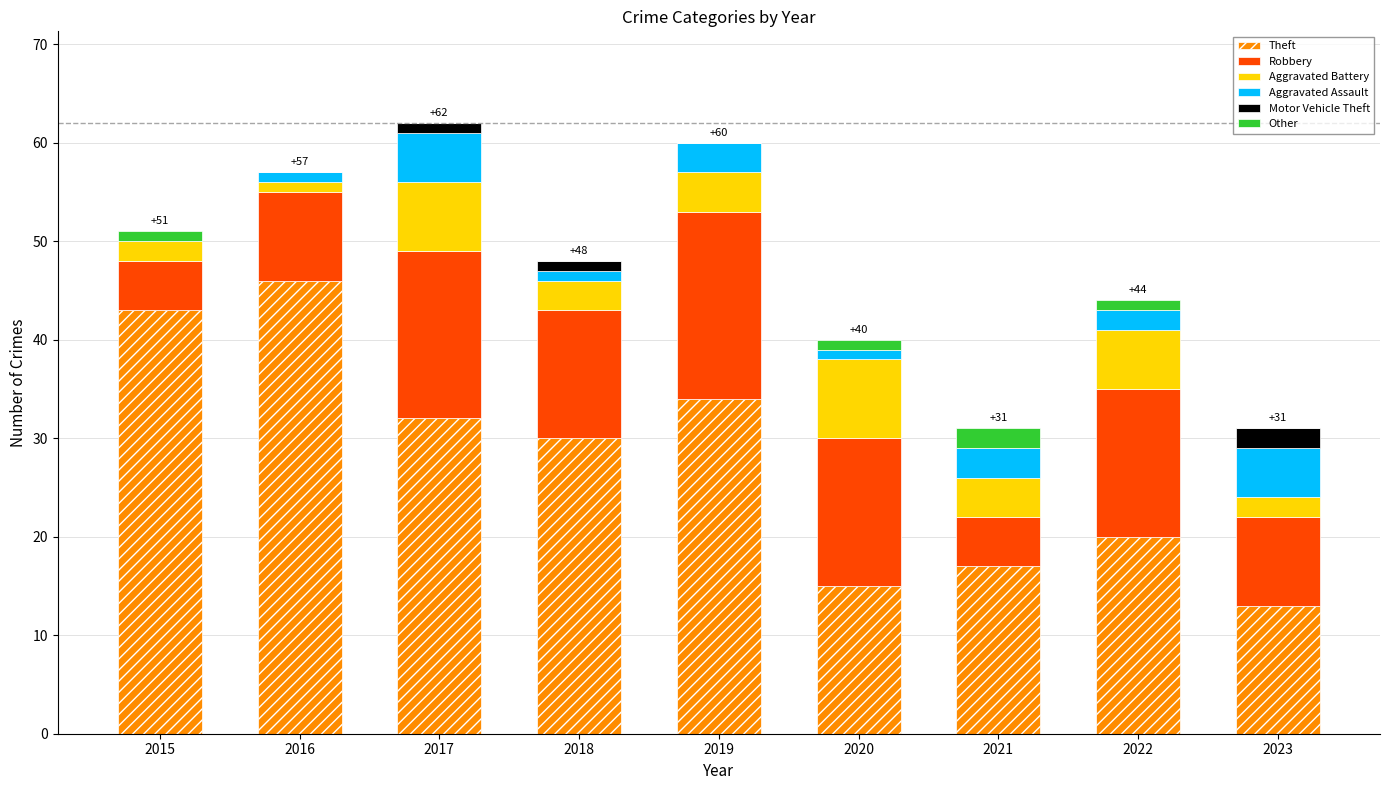

Which category has the highest value in the Theft series?

2016